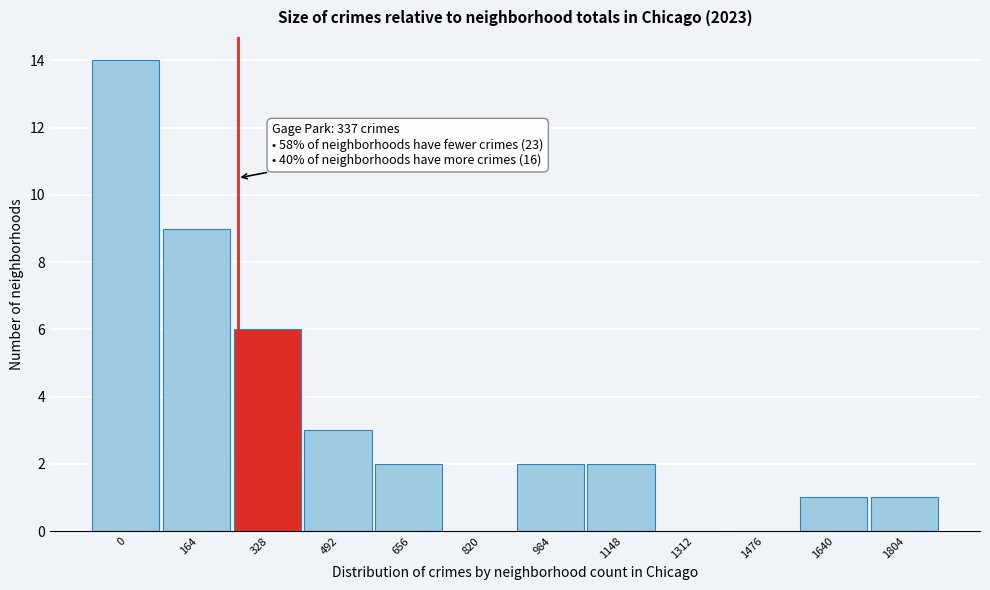

Reading left to right, list all the values displayed in this chart.

0=14	164=9	328=6	492=3	656=2	820=0	984=2	1148=2	1312=0	1476=0	1640=1	1804=1